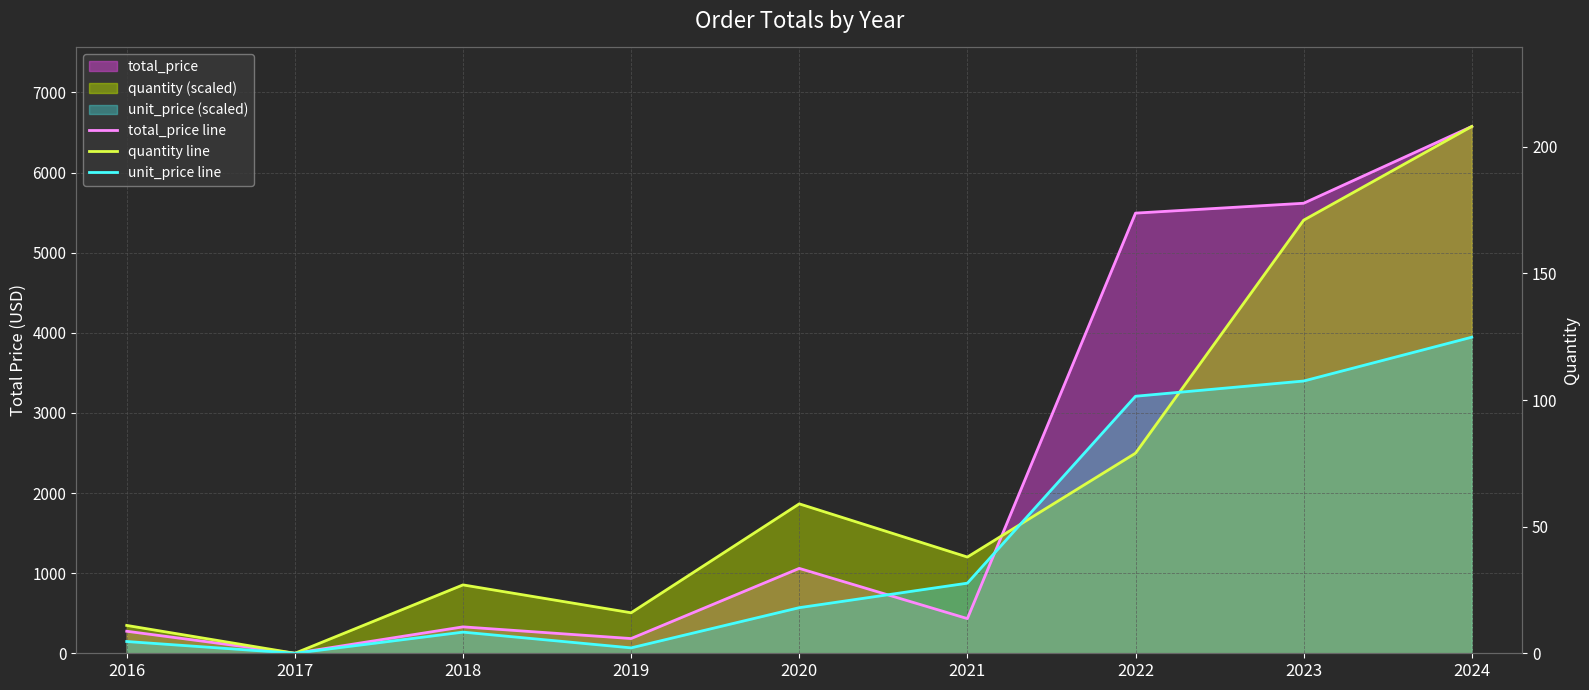

How many times do quantity line and unit_price line cross each other?

2